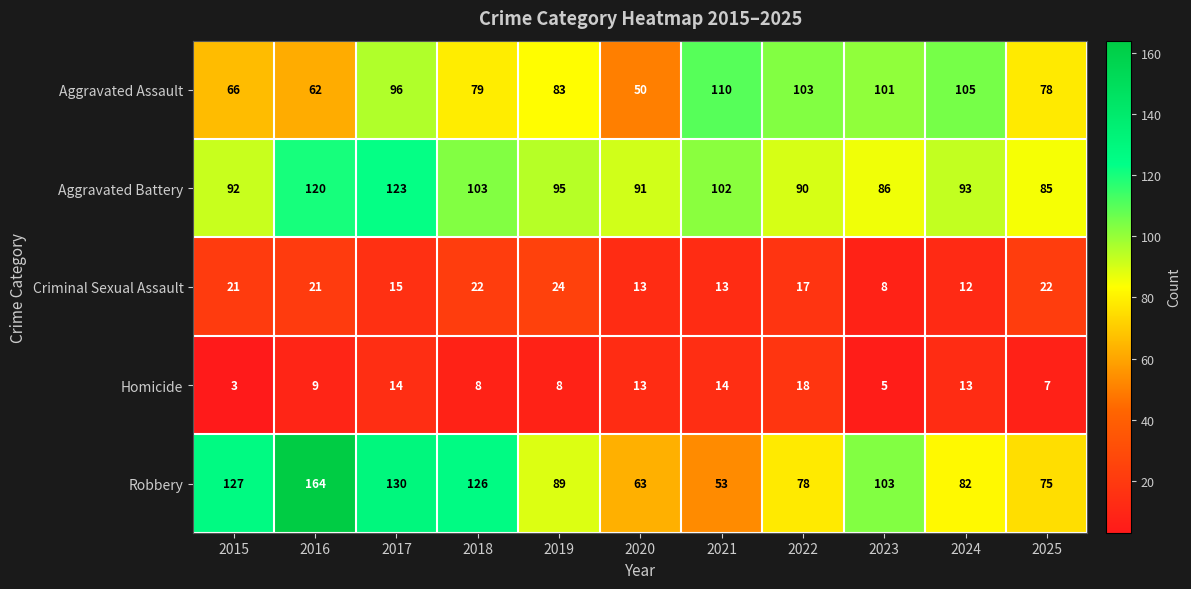

Which series changed the most between 2019 and 2020?

Aggravated Assault